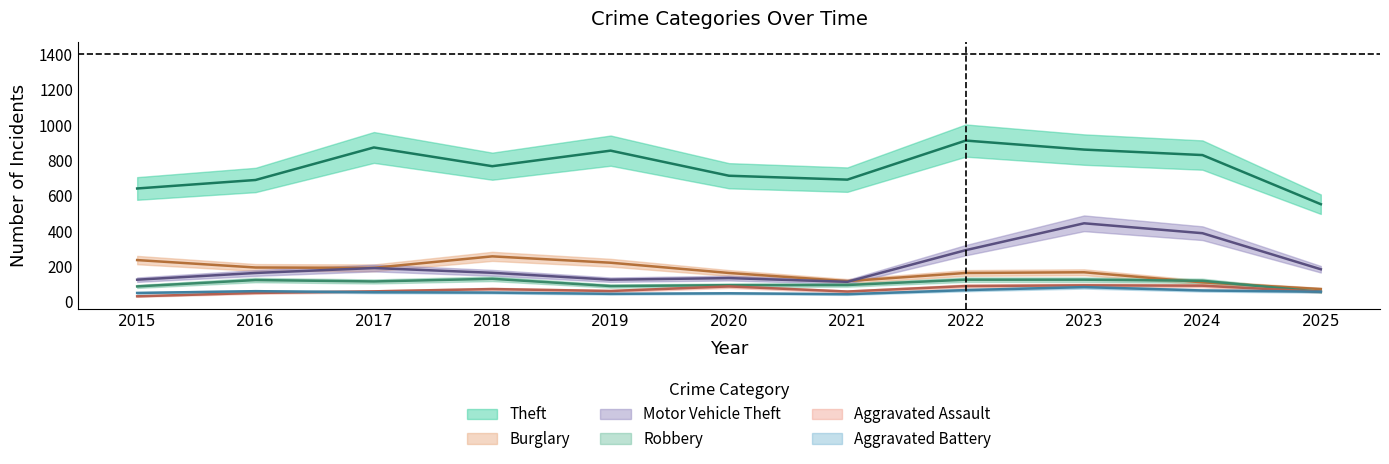

The Burglary series shows 47 at 2025. True or false?

False